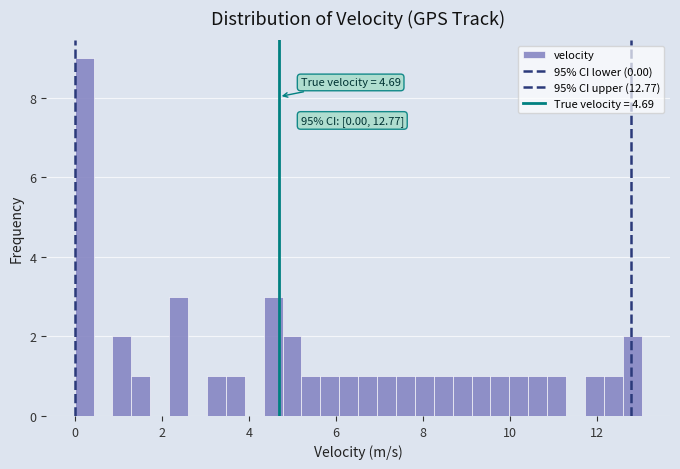

Read against the x-axis, roughly where is the centre of the tallest bar?

0.2